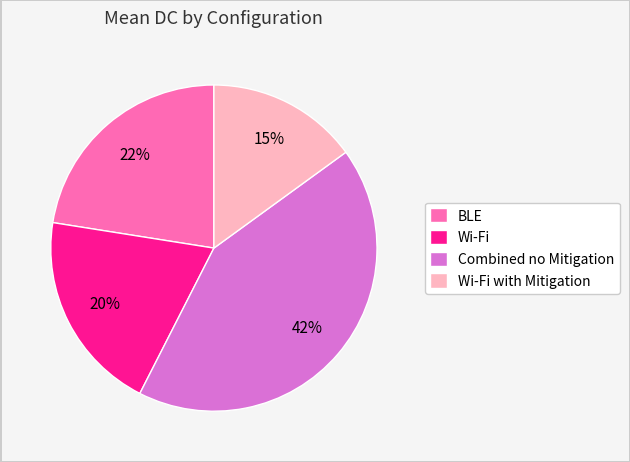

Rank the categories by value from highest to lowest.

Combined no Mitigation, BLE, Wi-Fi, Wi-Fi with Mitigation